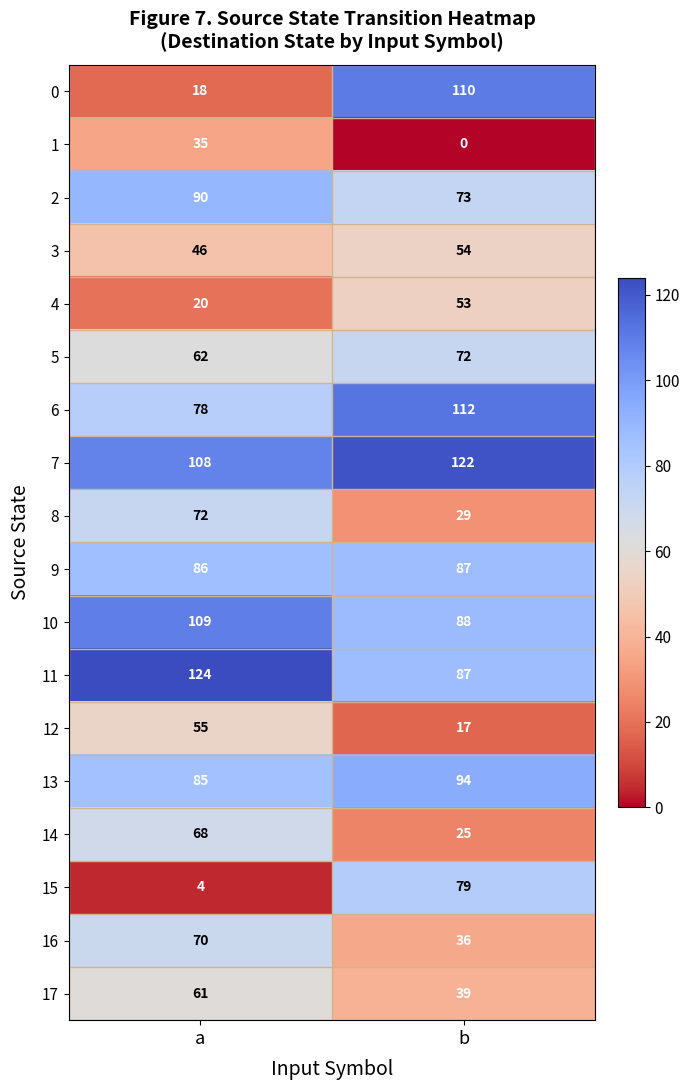

Which category has the lowest value across all series?

b